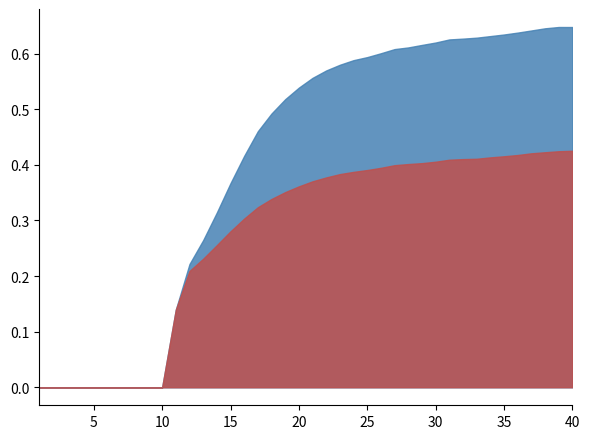

What is the highest value of the rate_dr series?

0.4